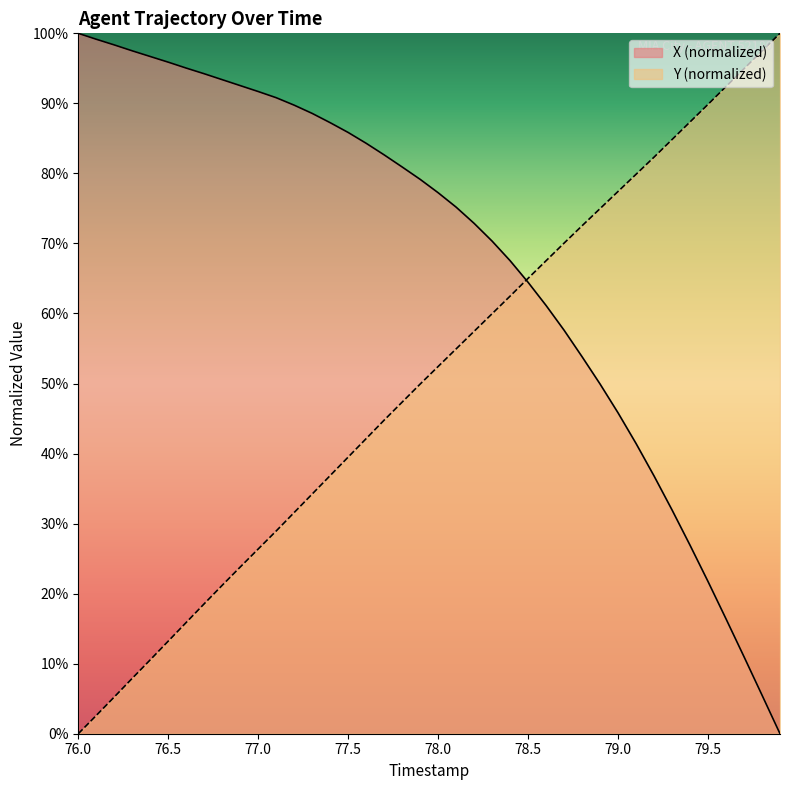

What is the spread (max minus min) of values at 77.5?

46.3